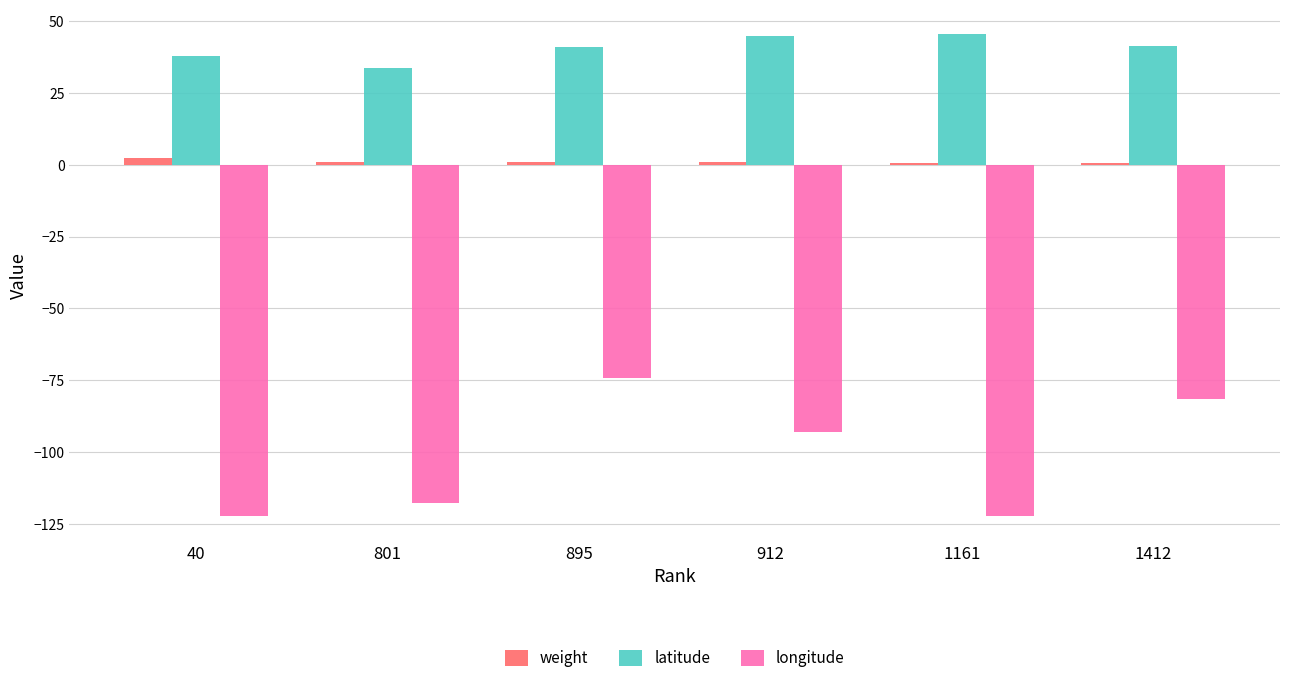

What is the average value of the longitude series?

-101.9